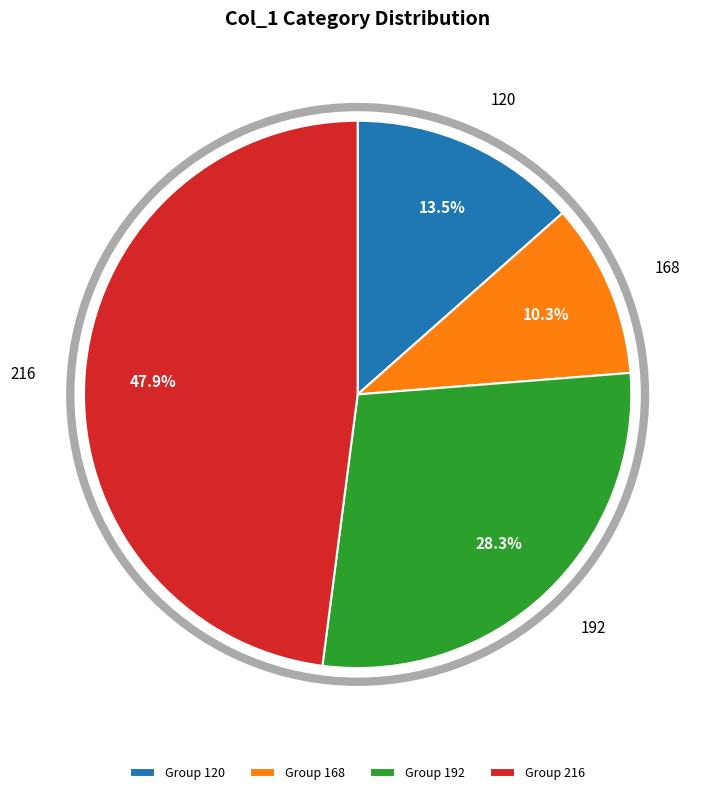

Is it true that 192 is 19% of the pie?

False